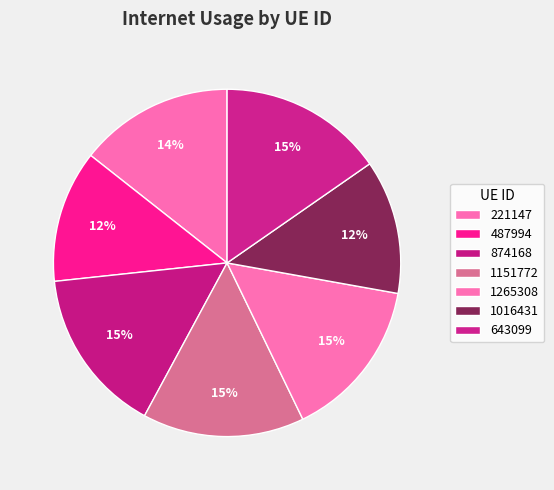

Count the number of slices in the pie.

7